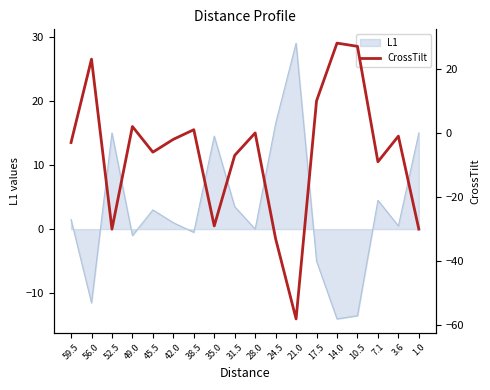

How many negative values are there?

11